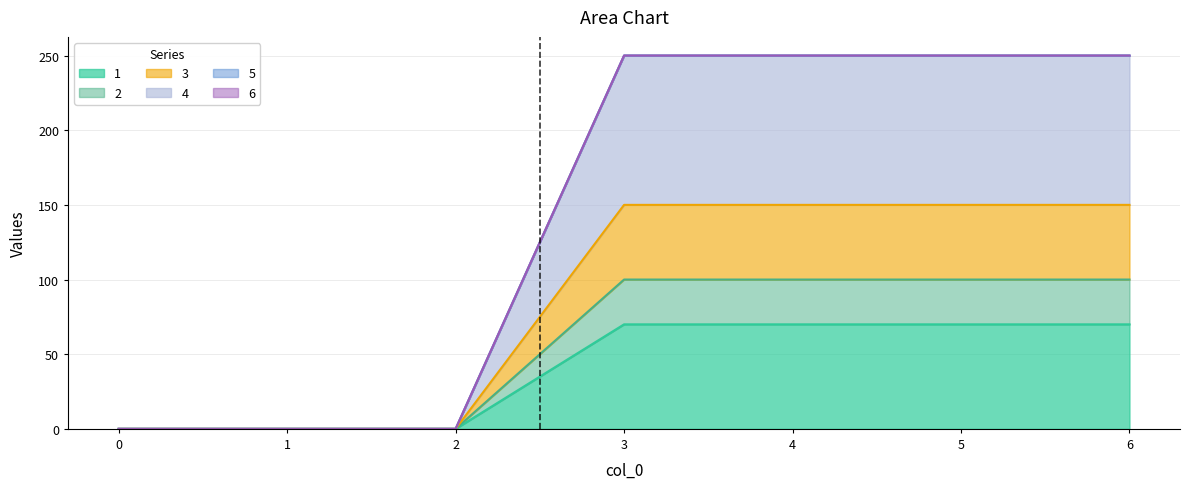

Count the 2 values in the range 0 to 100.

7